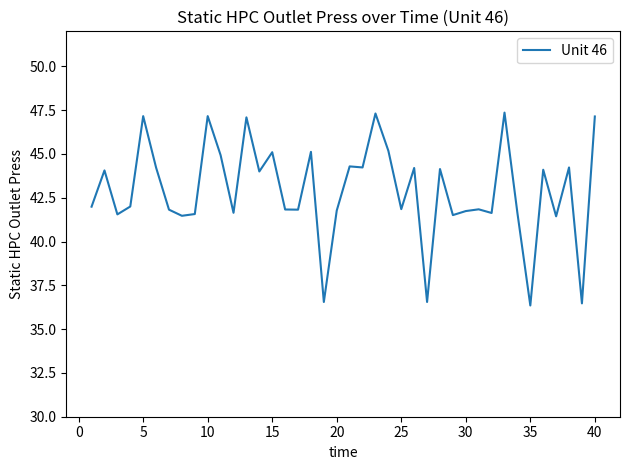

How many lines are shown in the chart?

1